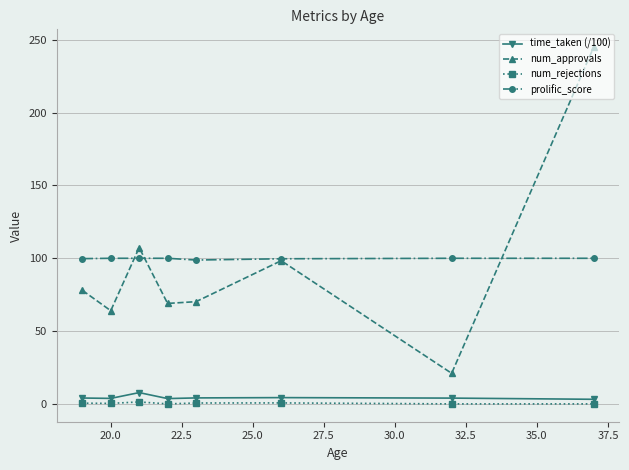

What are all the series names shown in the legend?

time_taken (/100), num_approvals, num_rejections, prolific_score